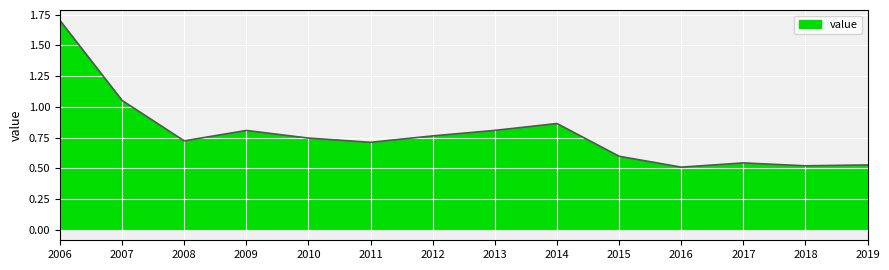

True or false: the data shows 0.9 at 2014.

True